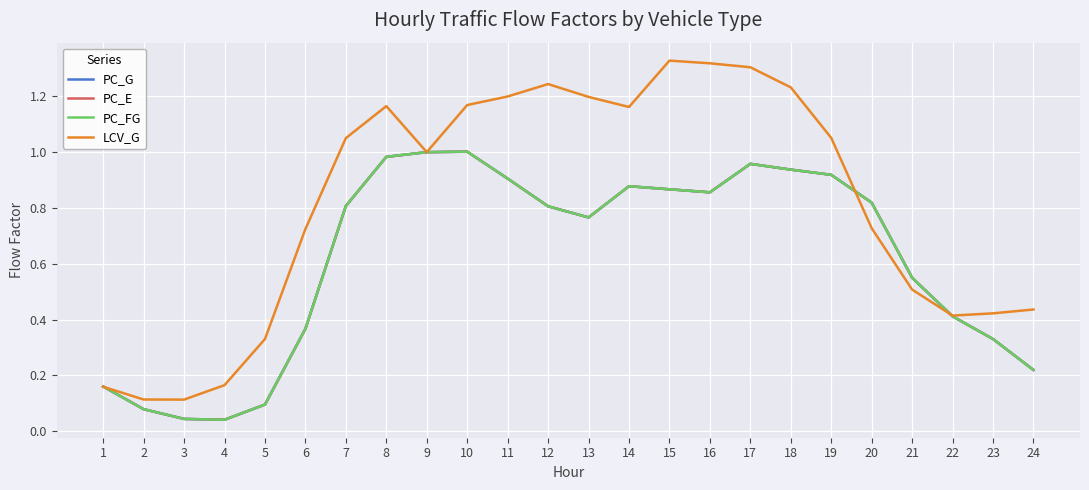

Does the chart have visible grid lines?

Yes